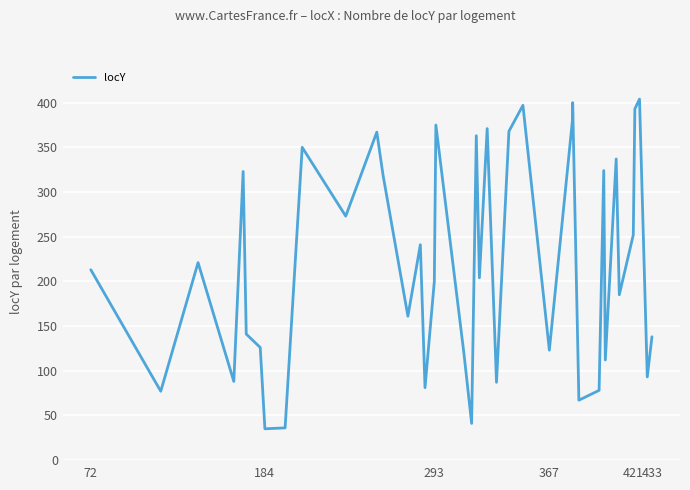

The value at 6 is 195. True or false?

False